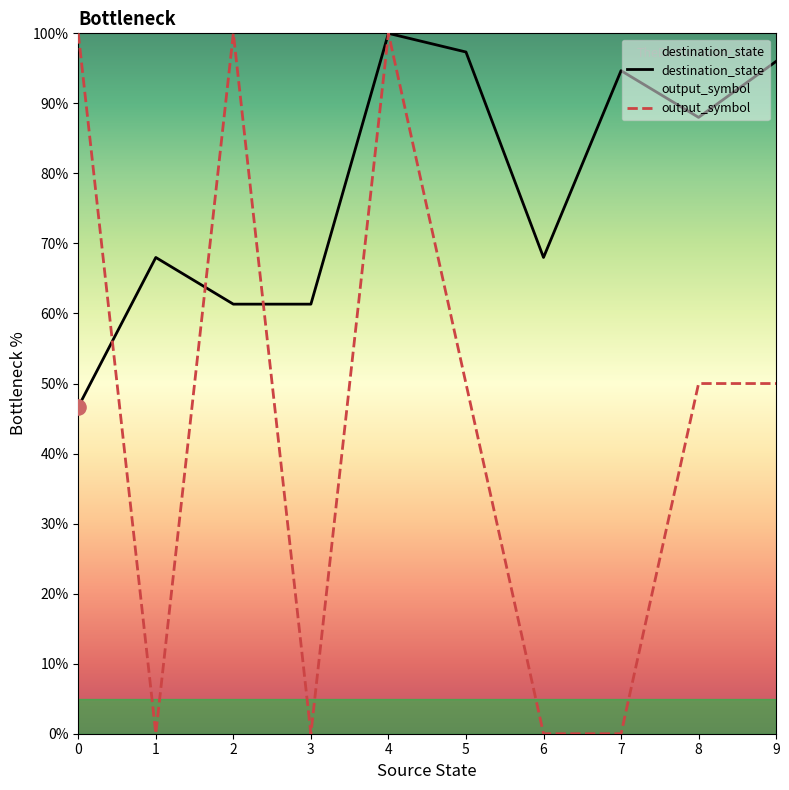

Which series reaches the minimum Y coordinate?

output_symbol